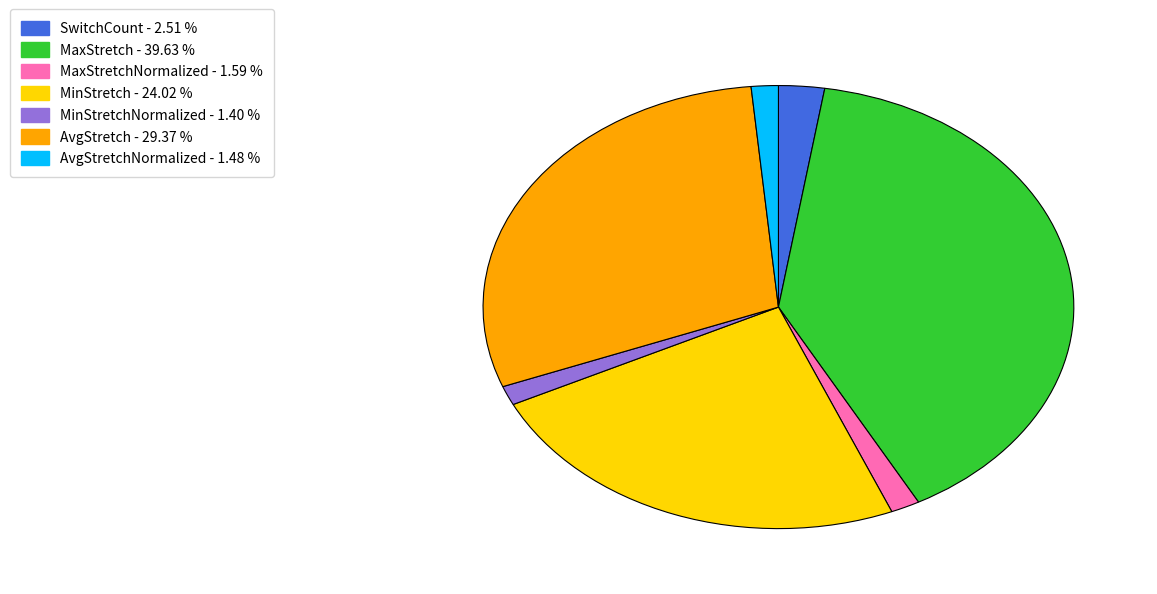

Count the number of slices in the pie.

7